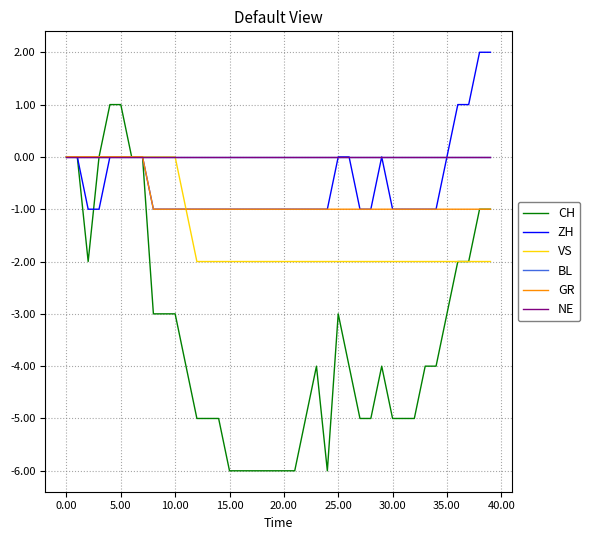

What is the label of the 38th point from the left?

37